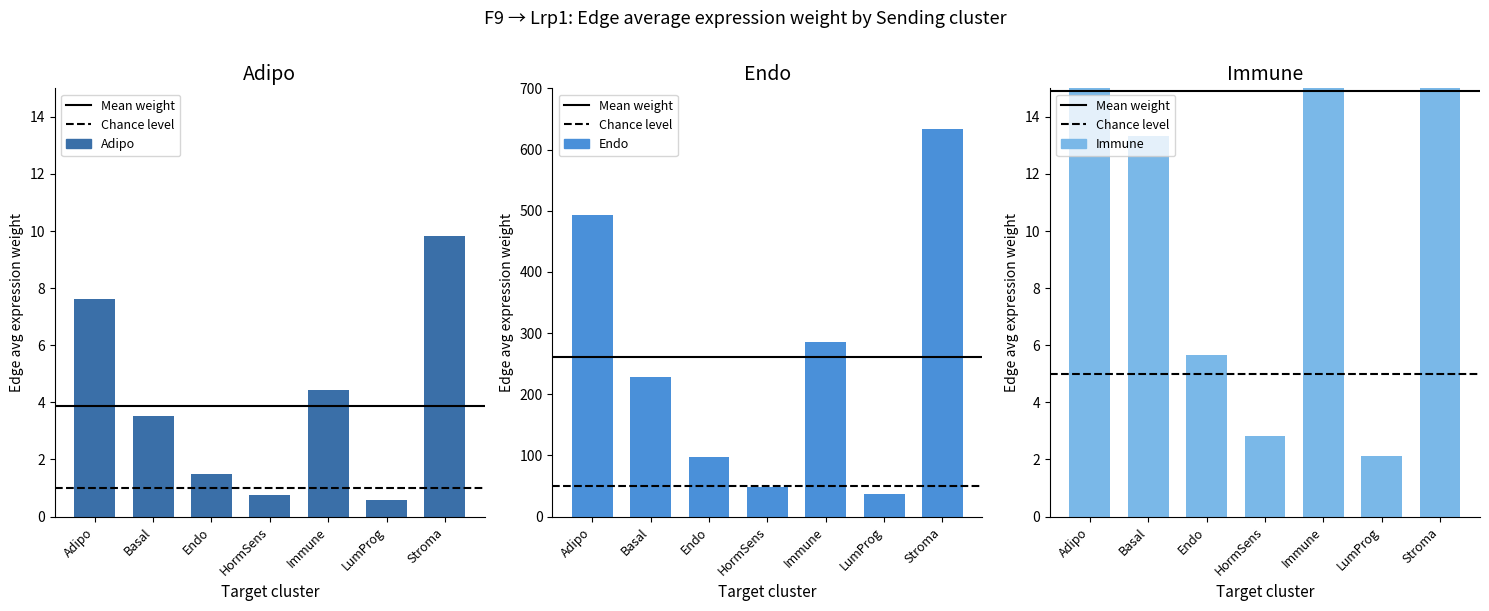

What is the label of the 5th bar from the left?

Immune